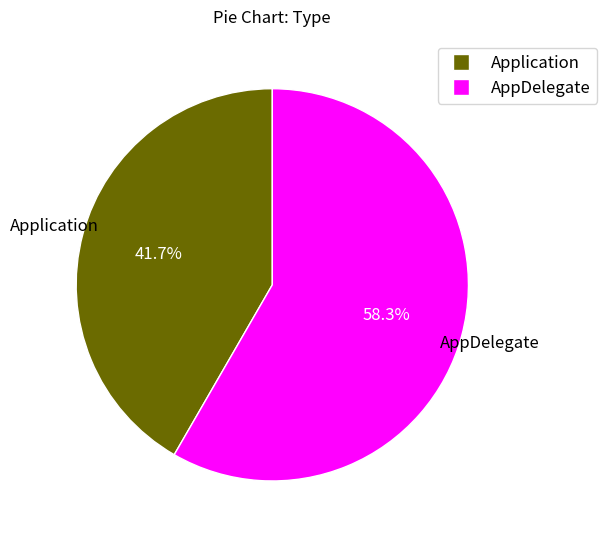

To the nearest percent, what is the combined percentage of AppDelegate and Application?

100%